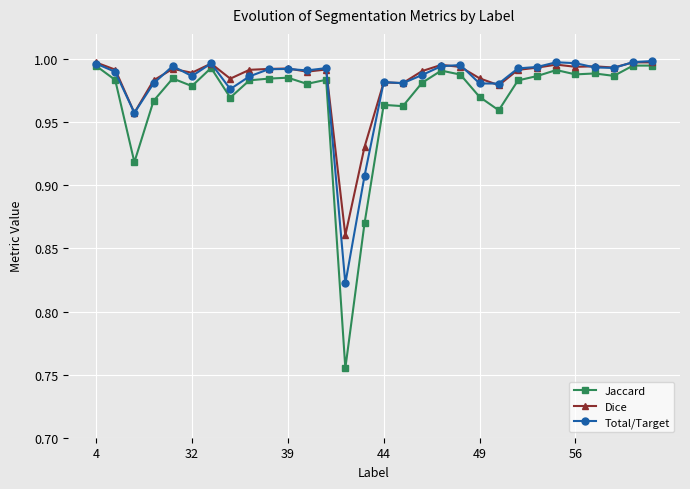

How many distinct data groups are displayed?

3